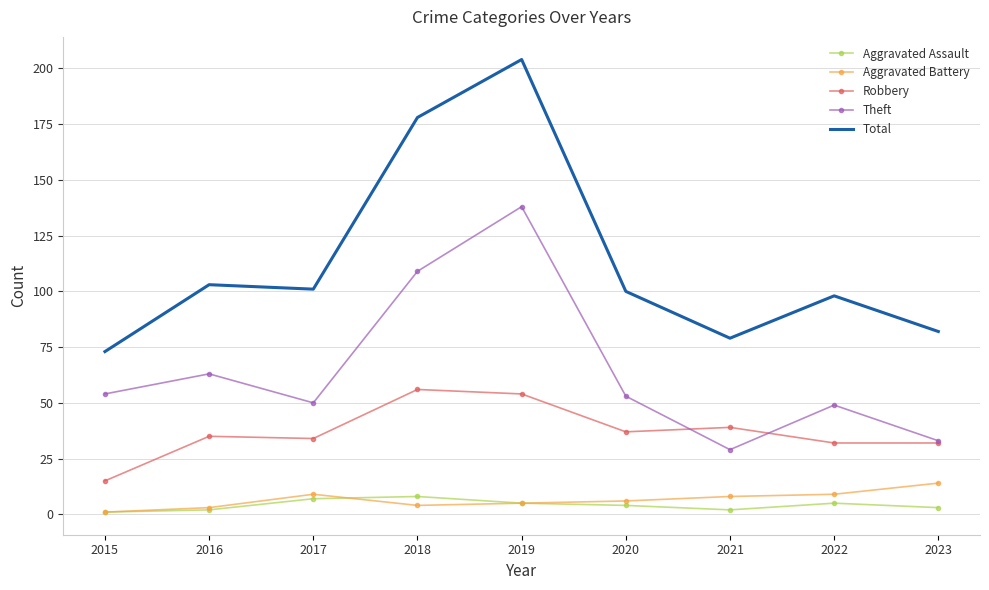

Between 2016 and 2020, which series saw the biggest shift?

Theft